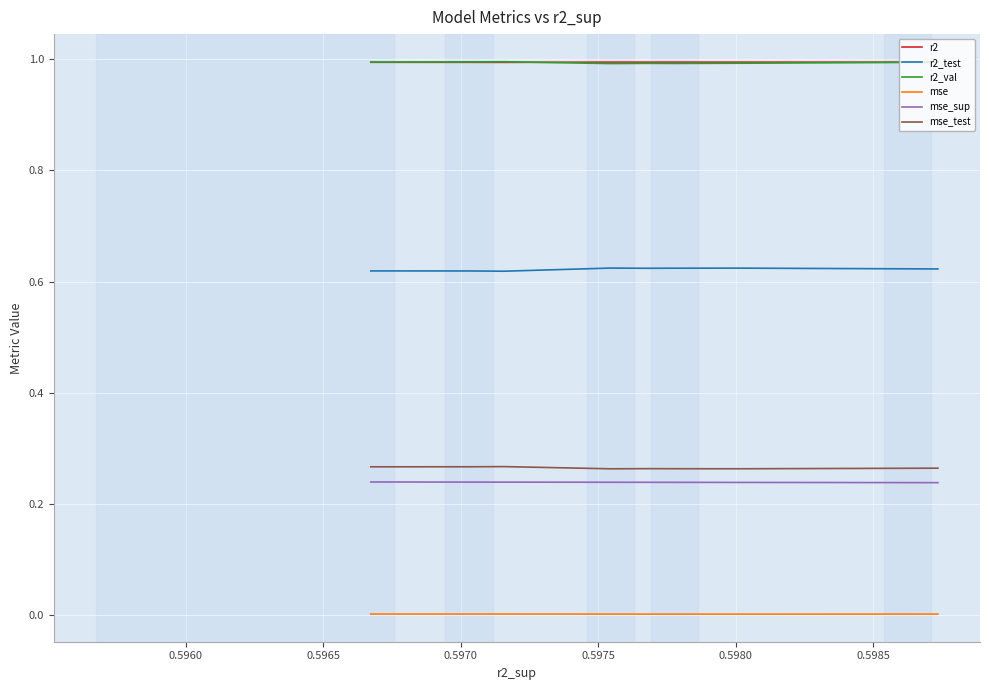

What are all the series names shown in the legend?

r2, r2_test, r2_val, mse, mse_sup, mse_test